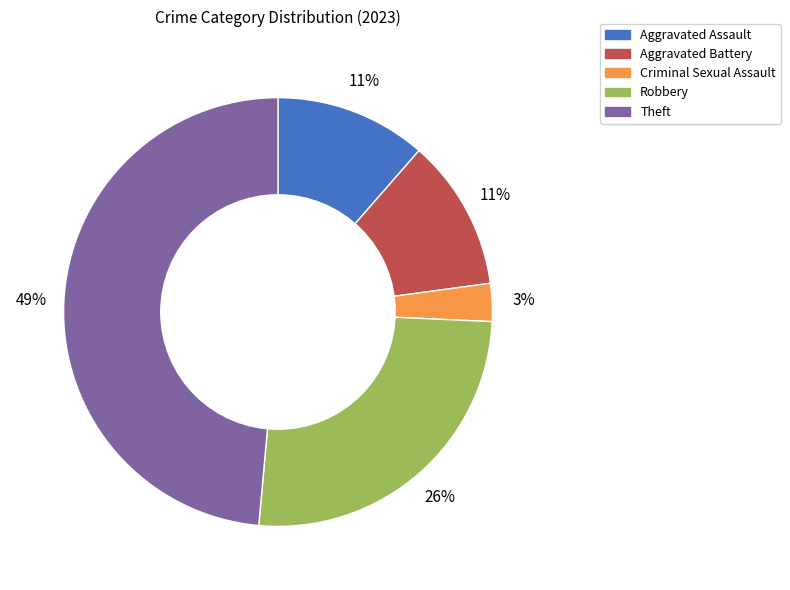

To the nearest percent, what is the difference between the largest and smallest slice percentages?

46%